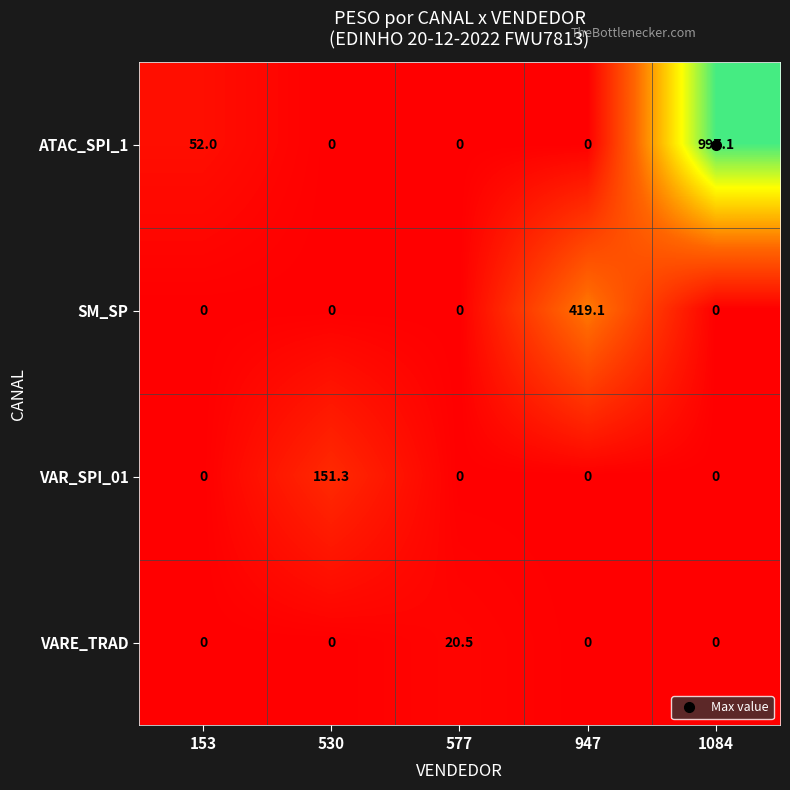

At how many categories does at least one series exceed 824?

1